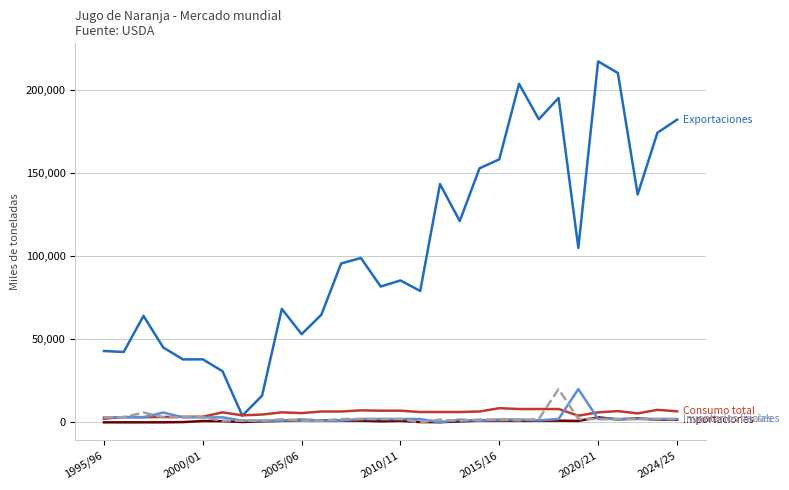

What is the greatest value displayed?

217000